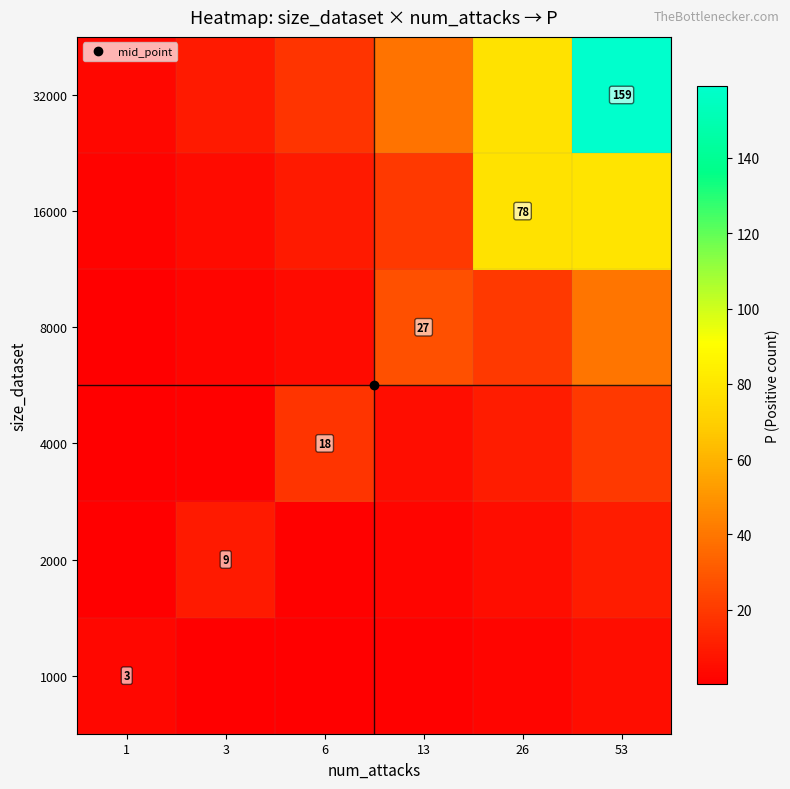

How many data points in 4000 are above 9?

3